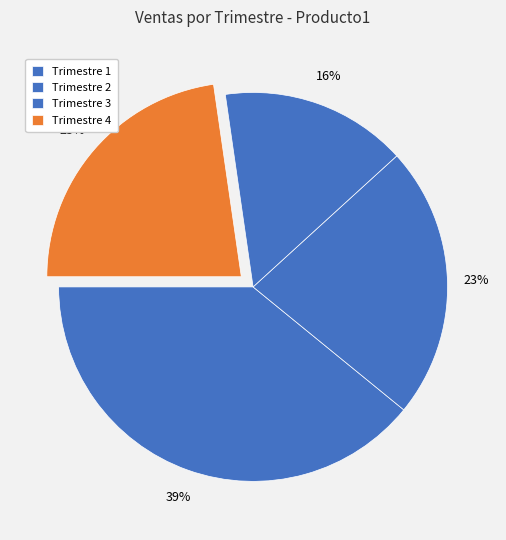

How many segments does this pie chart have?

4